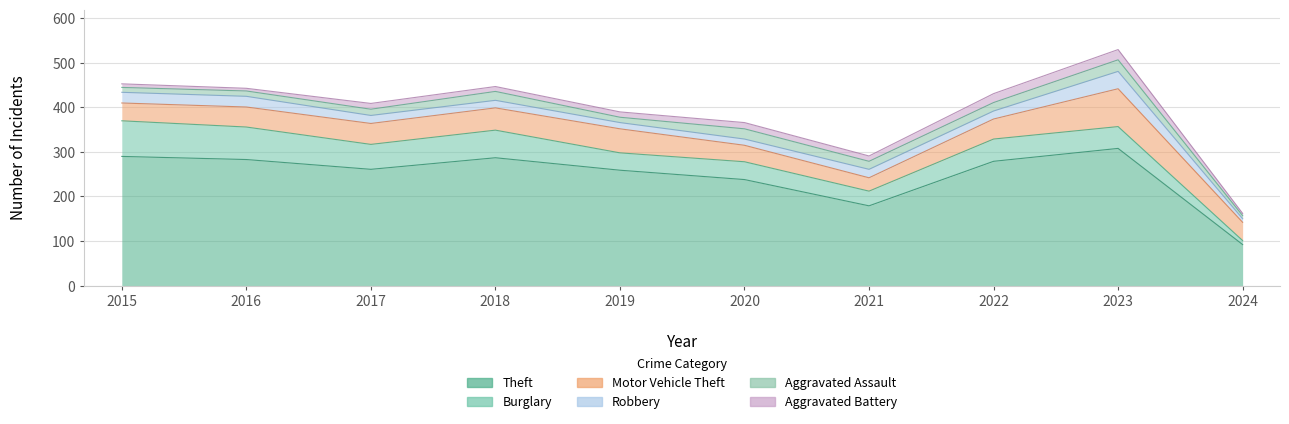

What is the sum of all Burglary values?

491